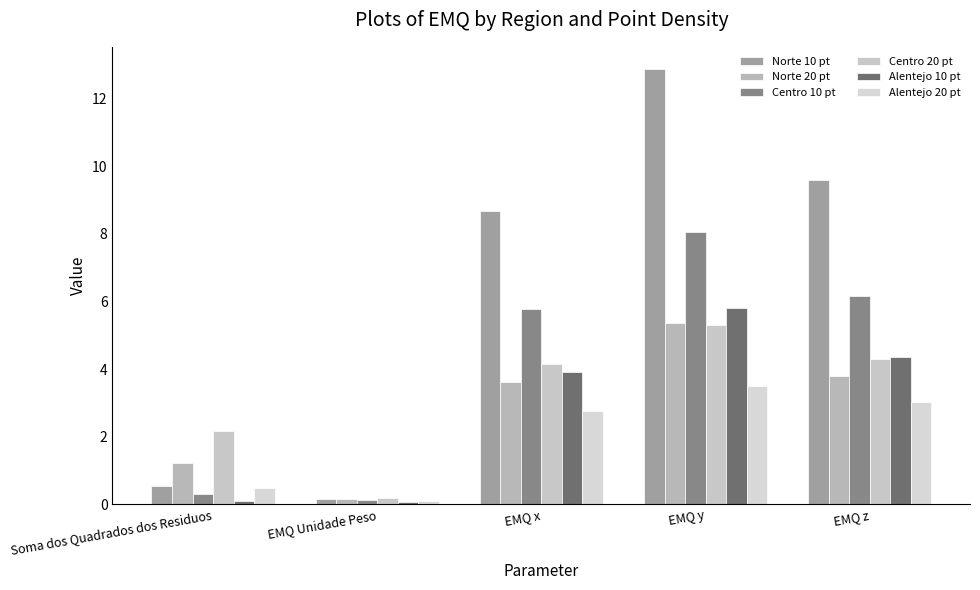

What position from the right is Soma dos Quadrados dos Residuos?

5